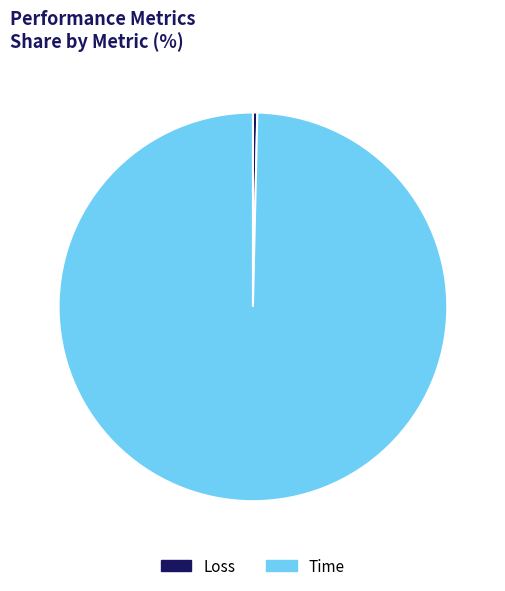

Does any single category account for the majority?

Yes